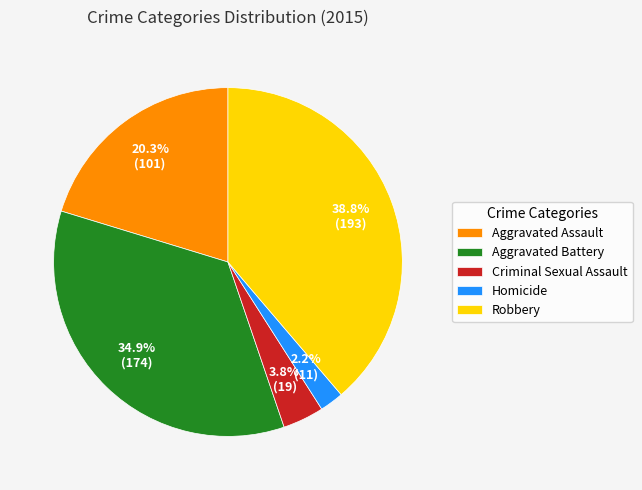

Do Criminal Sexual Assault and Homicide together represent more than half of the pie?

No